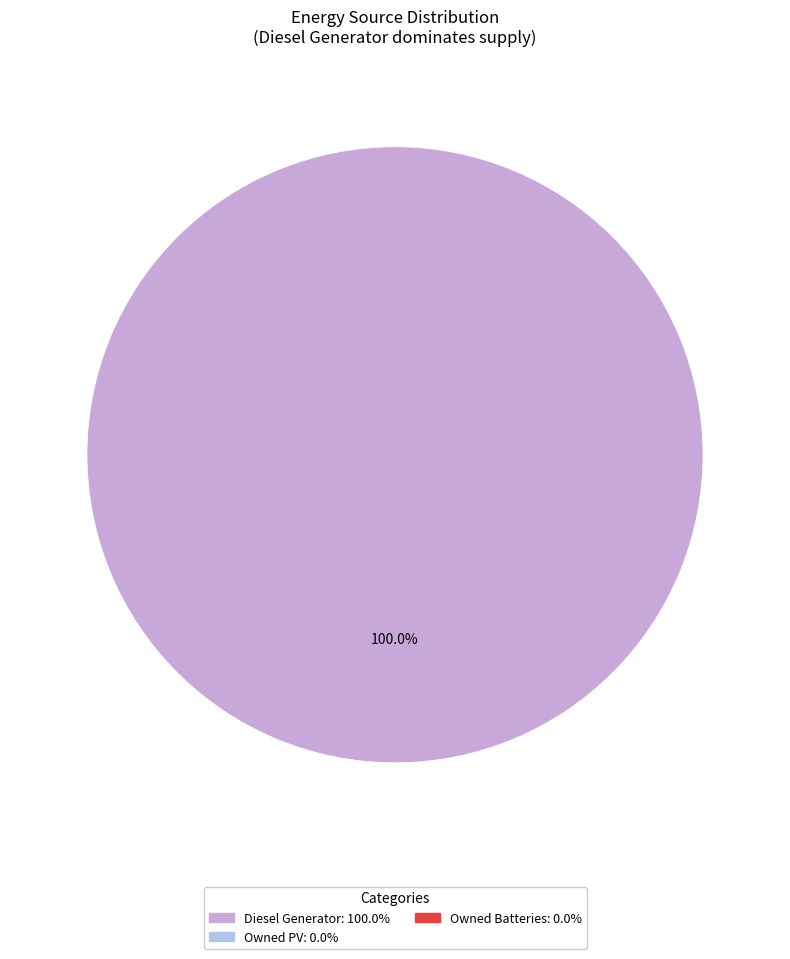

Count the number of slices in the pie.

1